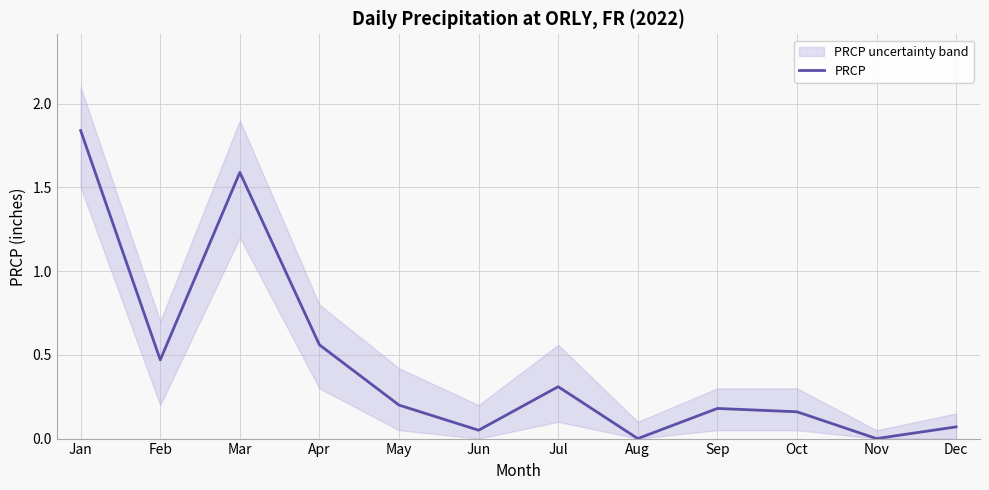

Which category has the lowest value across all series?

Aug